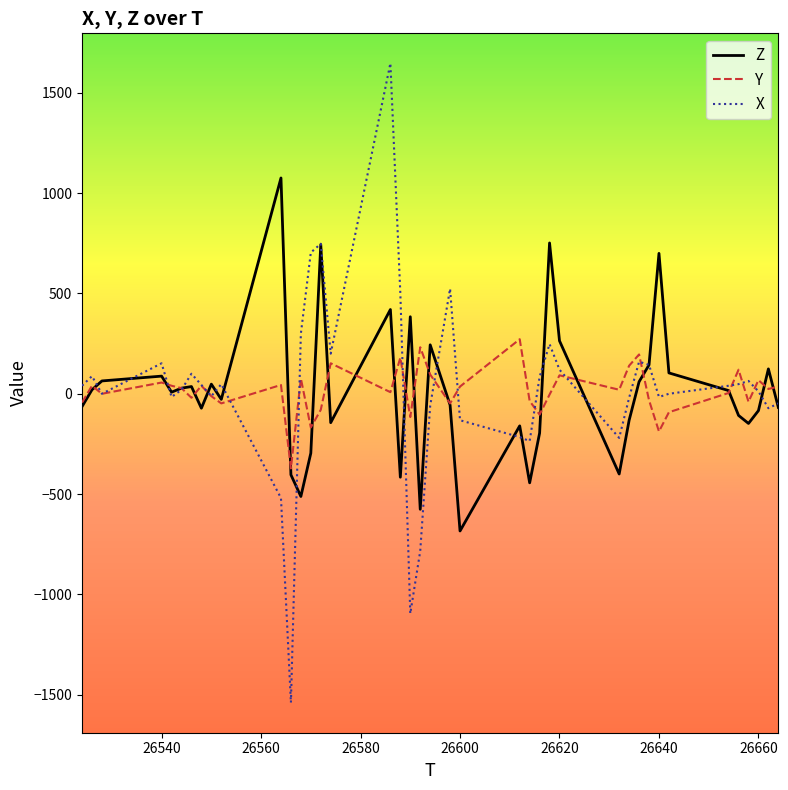

Which series ends up on top after the final intersection of X and Y?

Y